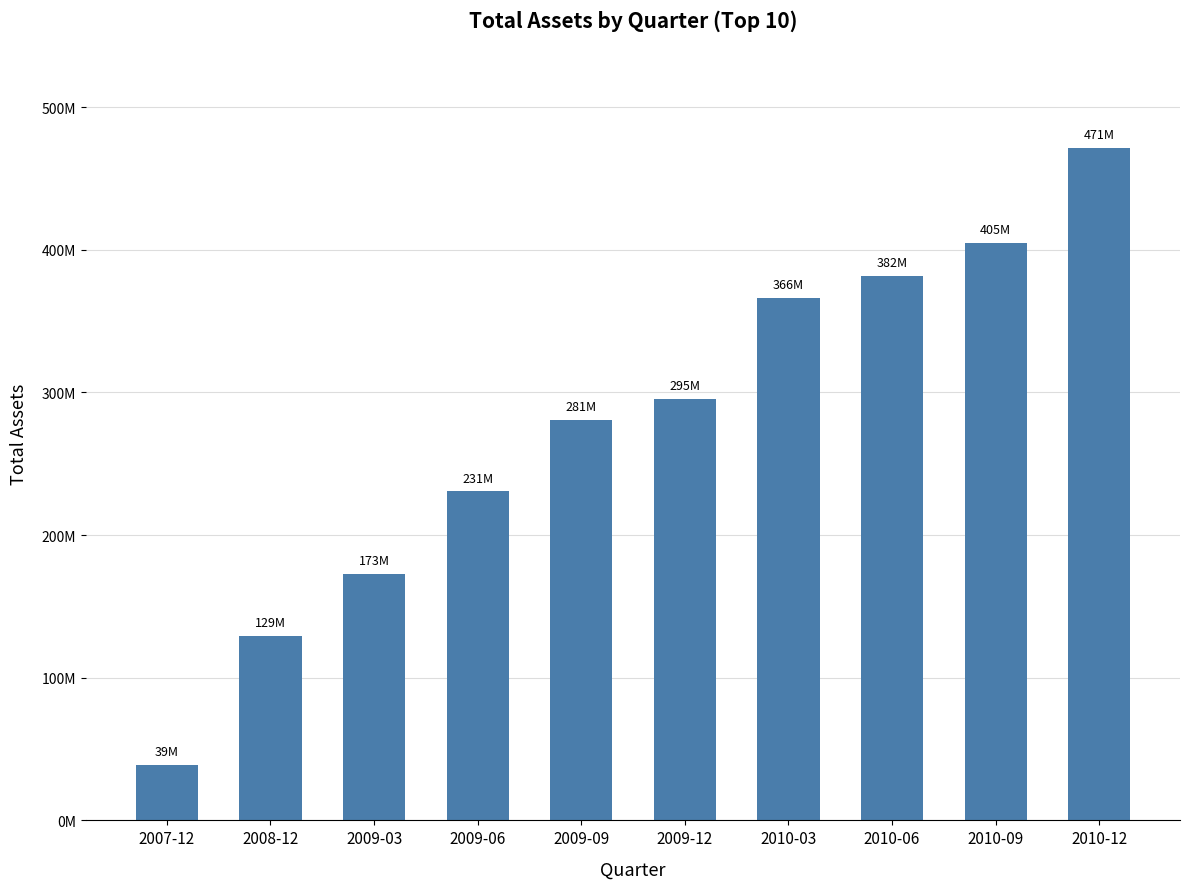

The value at 2010-03 is 366001000. True or false?

True